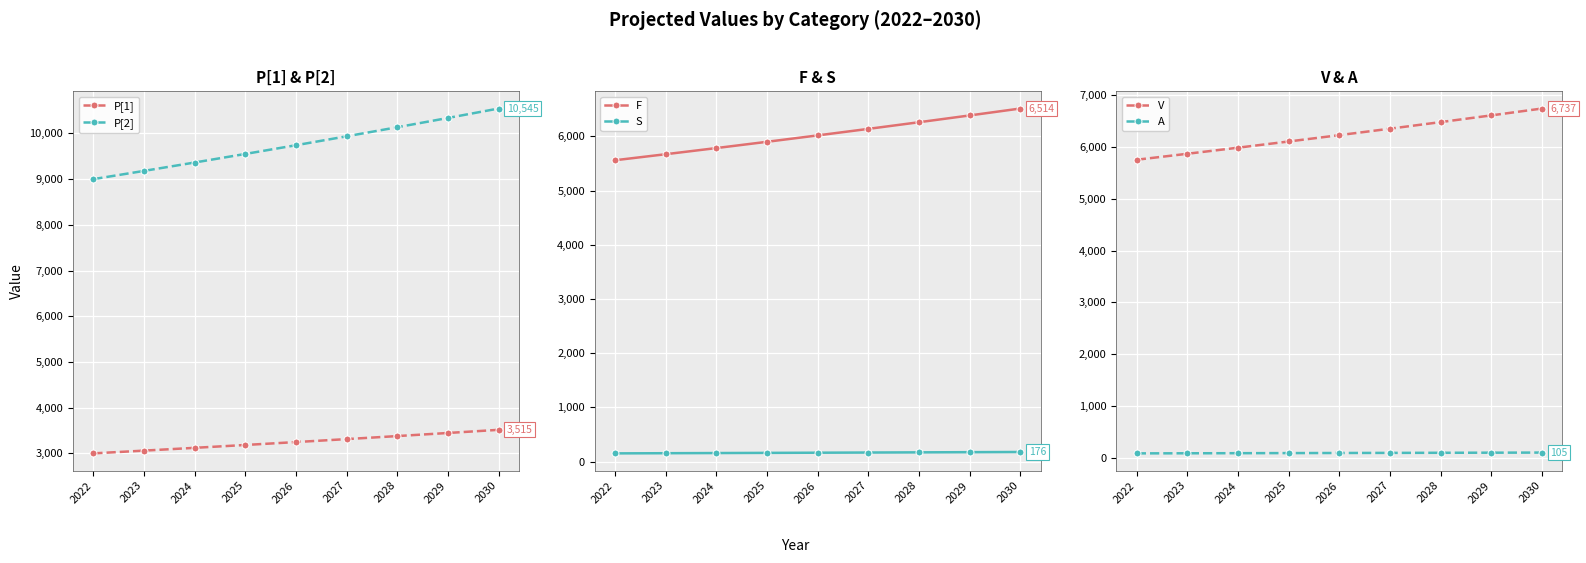

Which category has the highest value in the P[2] series?

2030